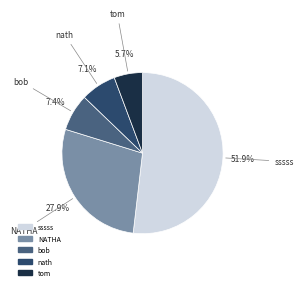

Between NATHA and nath, which is larger?

NATHA